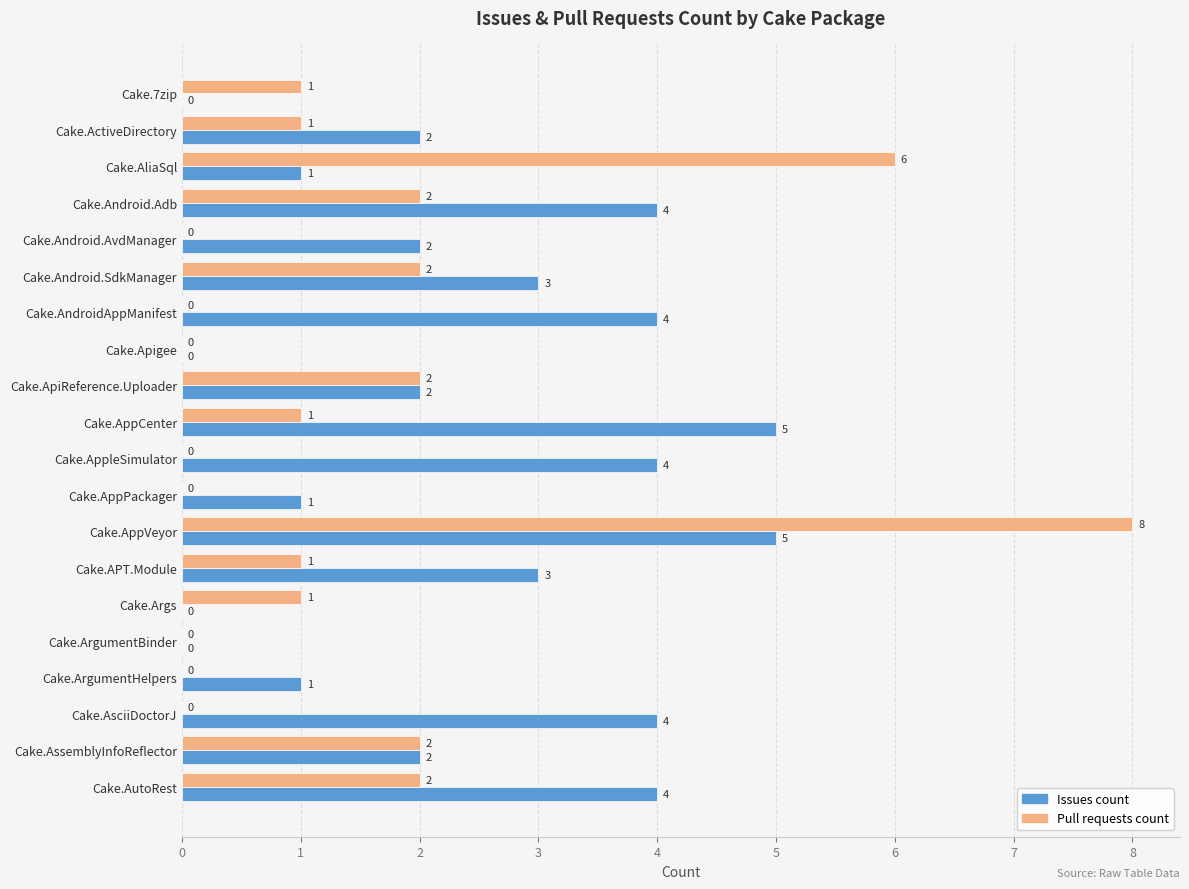

At which category is the sum across all series the highest?

Cake.AppVeyor